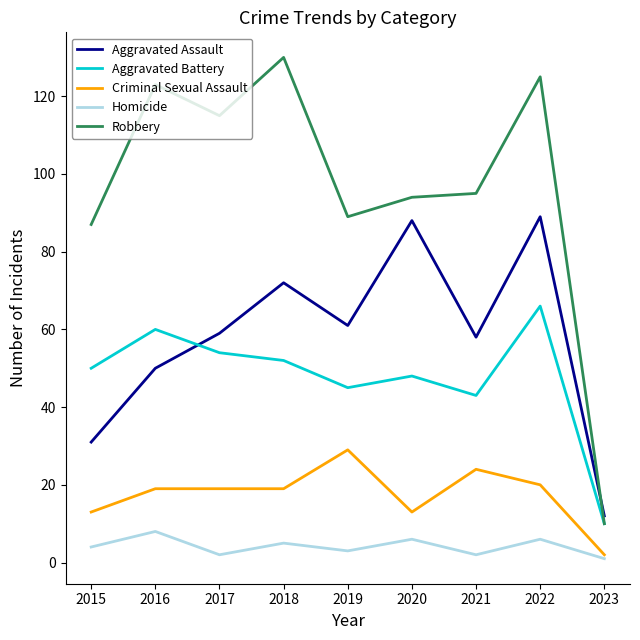

What is the maximum value for Robbery?

130